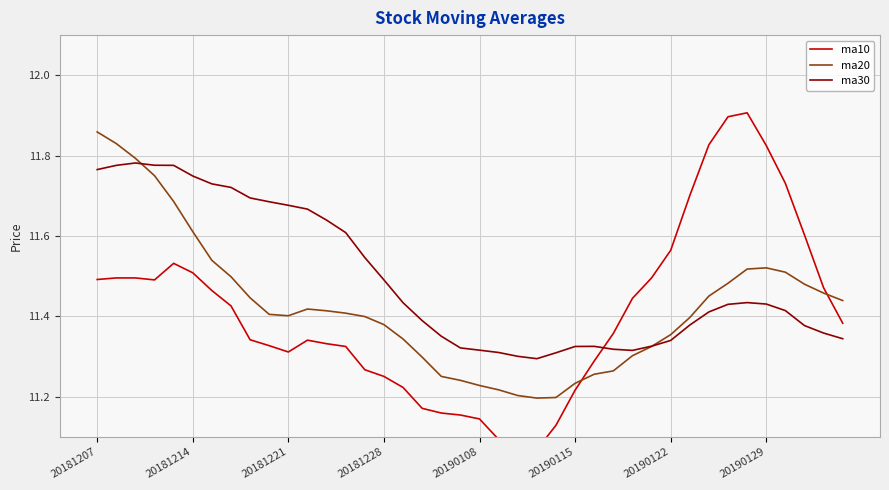

Rank the series by their average value, from lowest to highest.

ma10, ma20, ma30